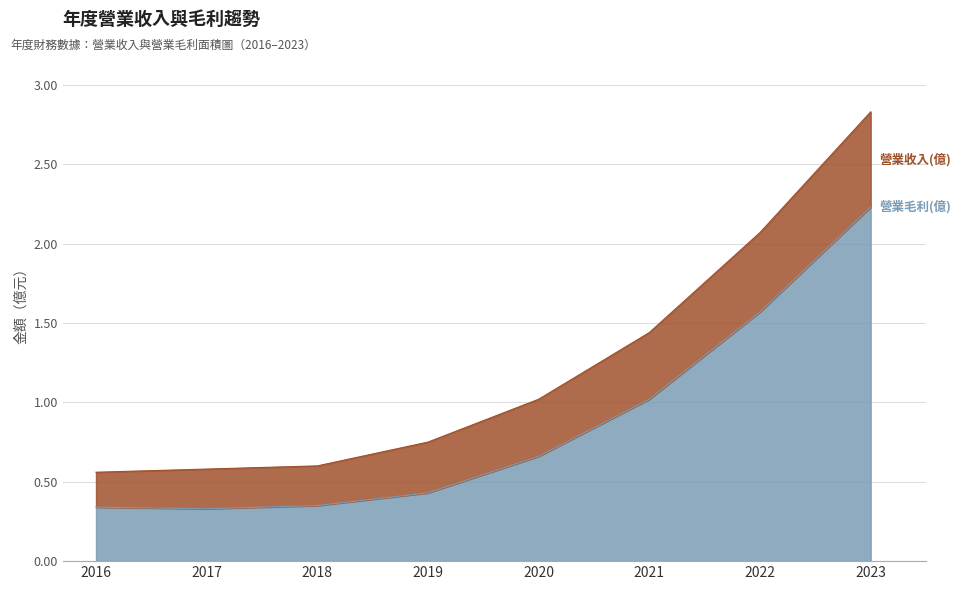

What is the approximate value of 營業收入(億) at 2016?

0.6